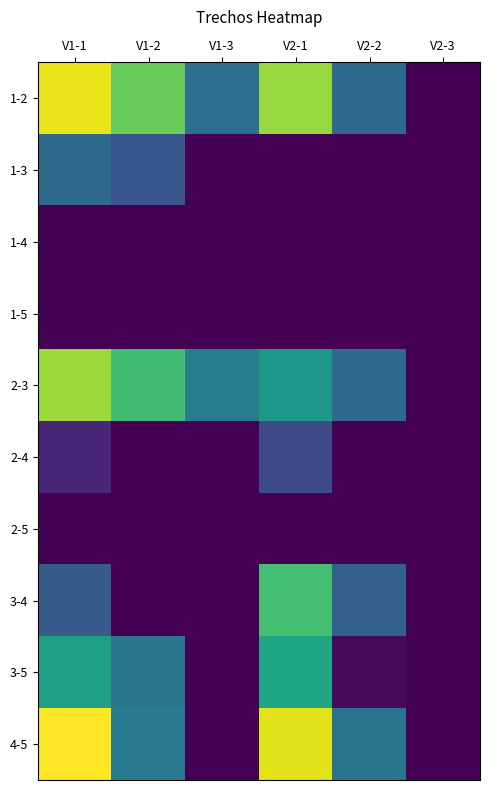

At which category is the sum across all series the highest?

V1-1